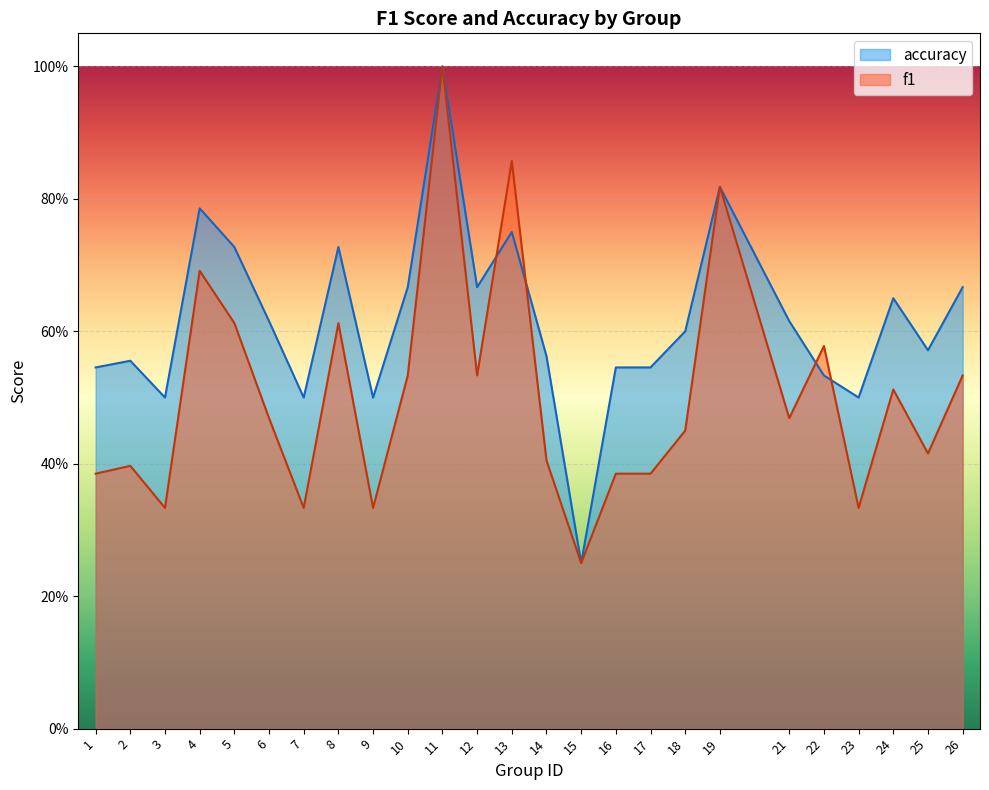

At which label does accuracy reach its minimum?

15